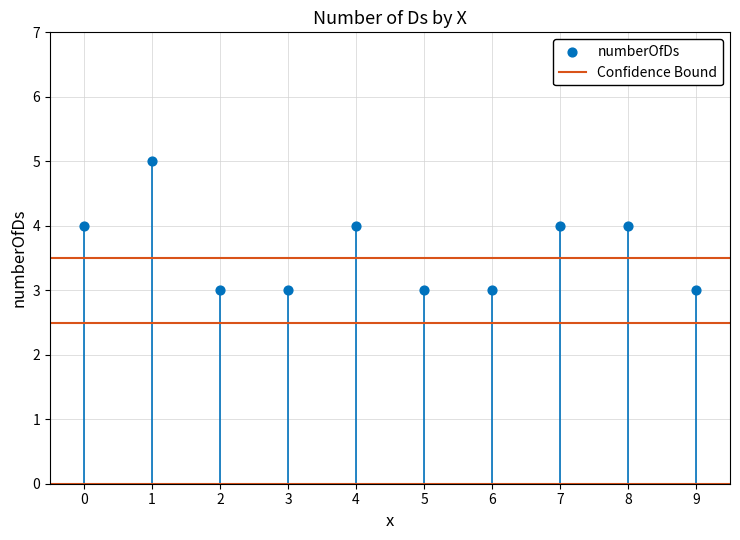

What is the average Y value?

4